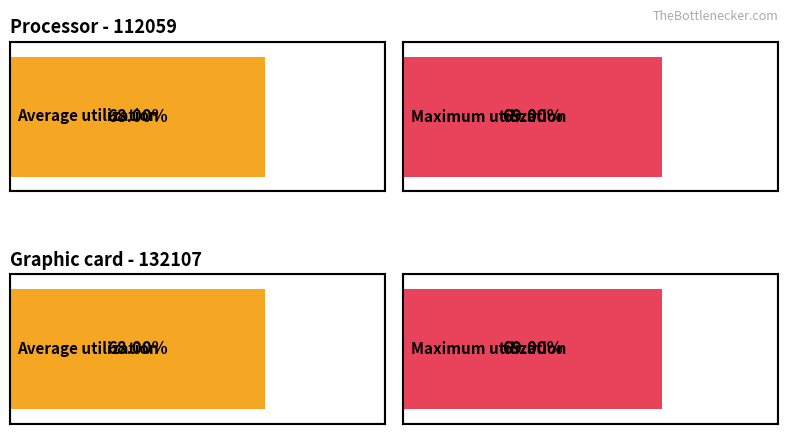

Reading left to right, what are all the values shown in this chart?

Average utilization: 112059=0.7	132107=0.7
Maximum utilization: 112059=0.7	132107=0.7